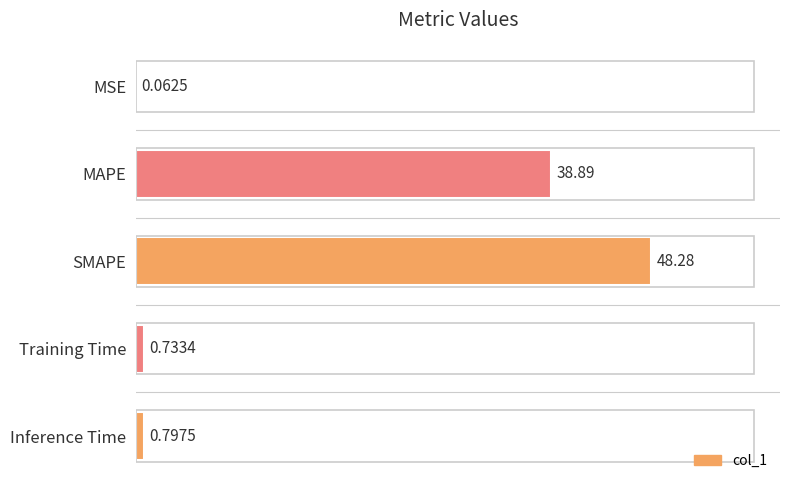

At which label is the value closest to 24?

MAPE